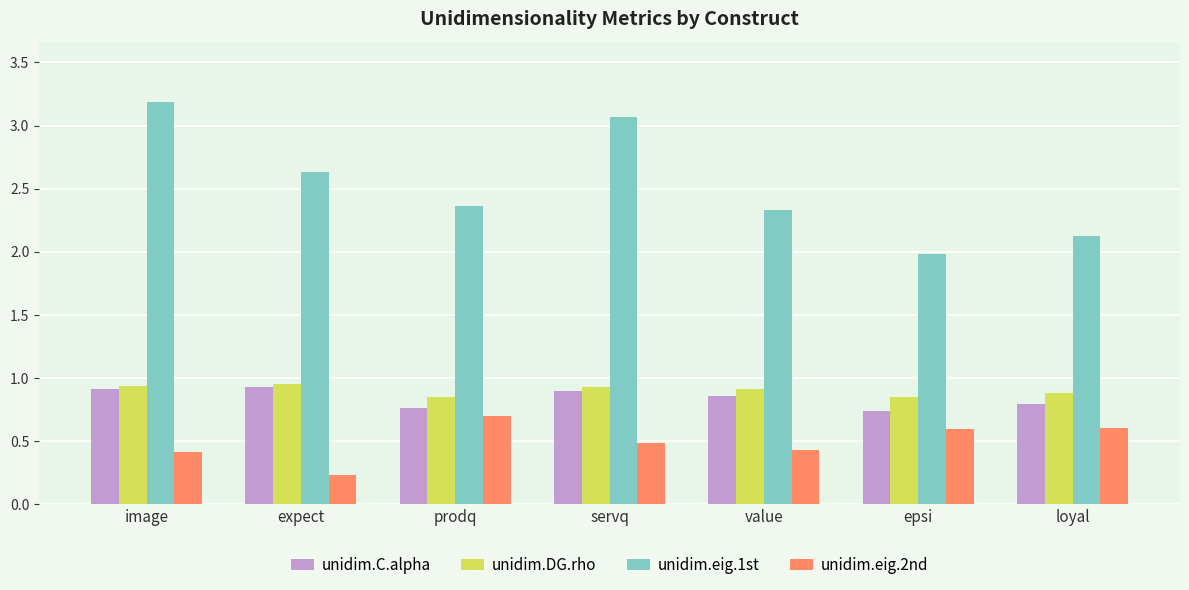

Which series has the widest spread of values?

unidim.eig.1st